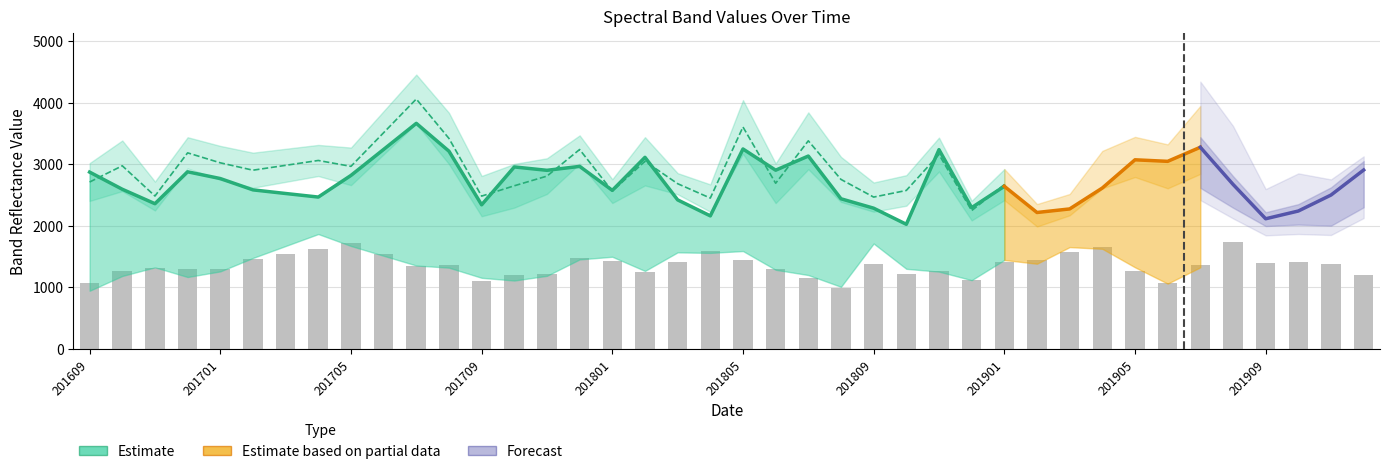

True or false: B4 has a value of 1438 at 27.

False